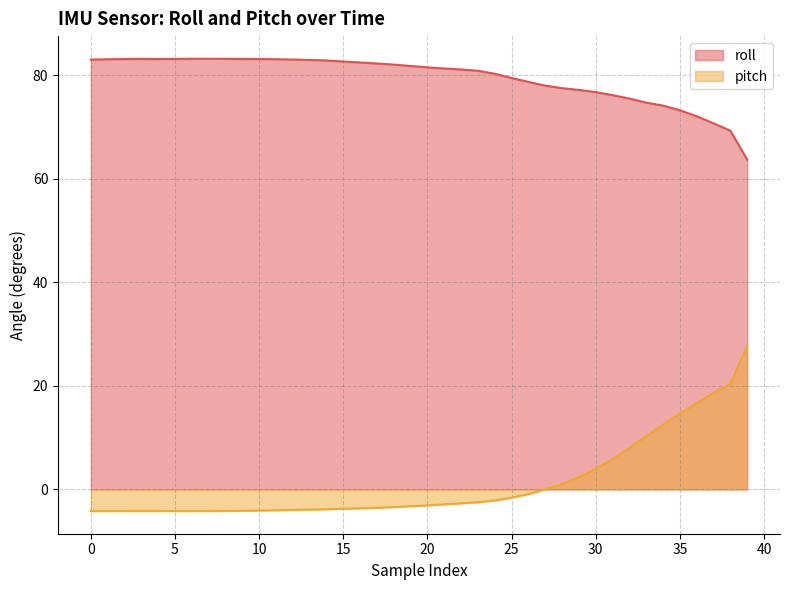

How many lines are shown in the chart?

2